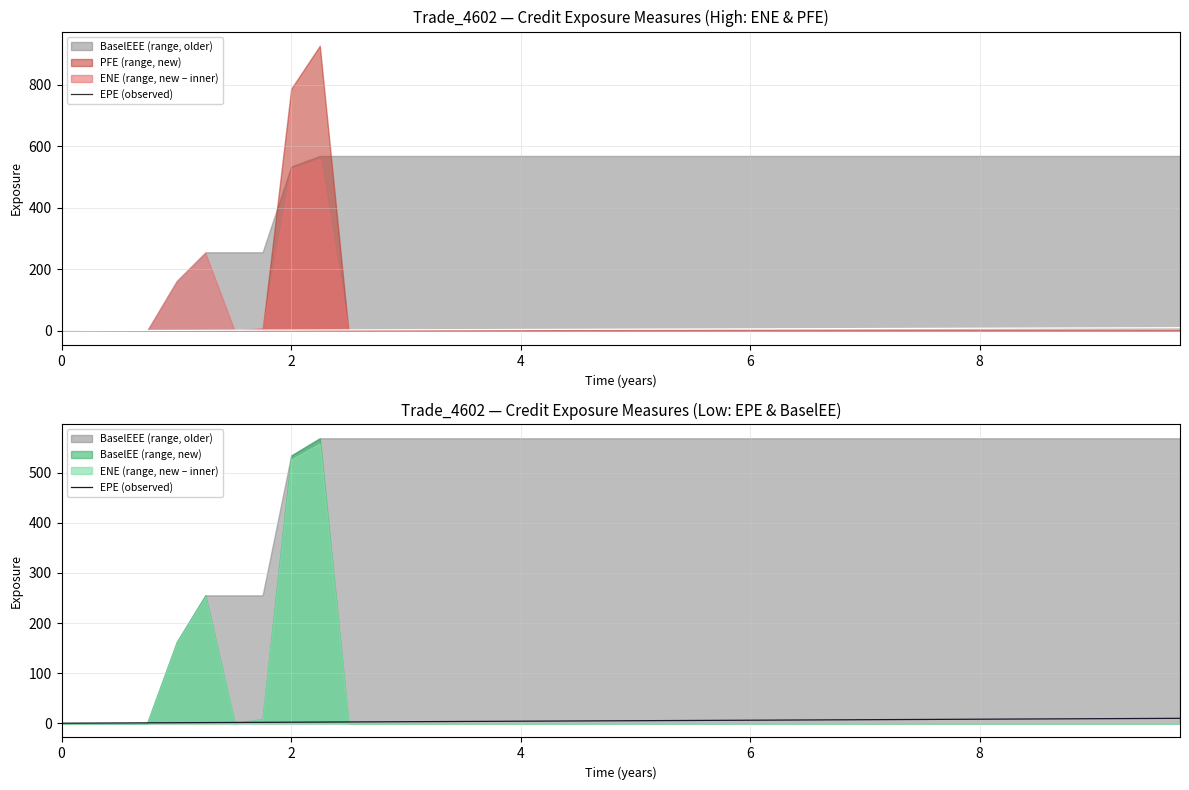

The chart shows a value of 4.0 at 4. True or false?

True